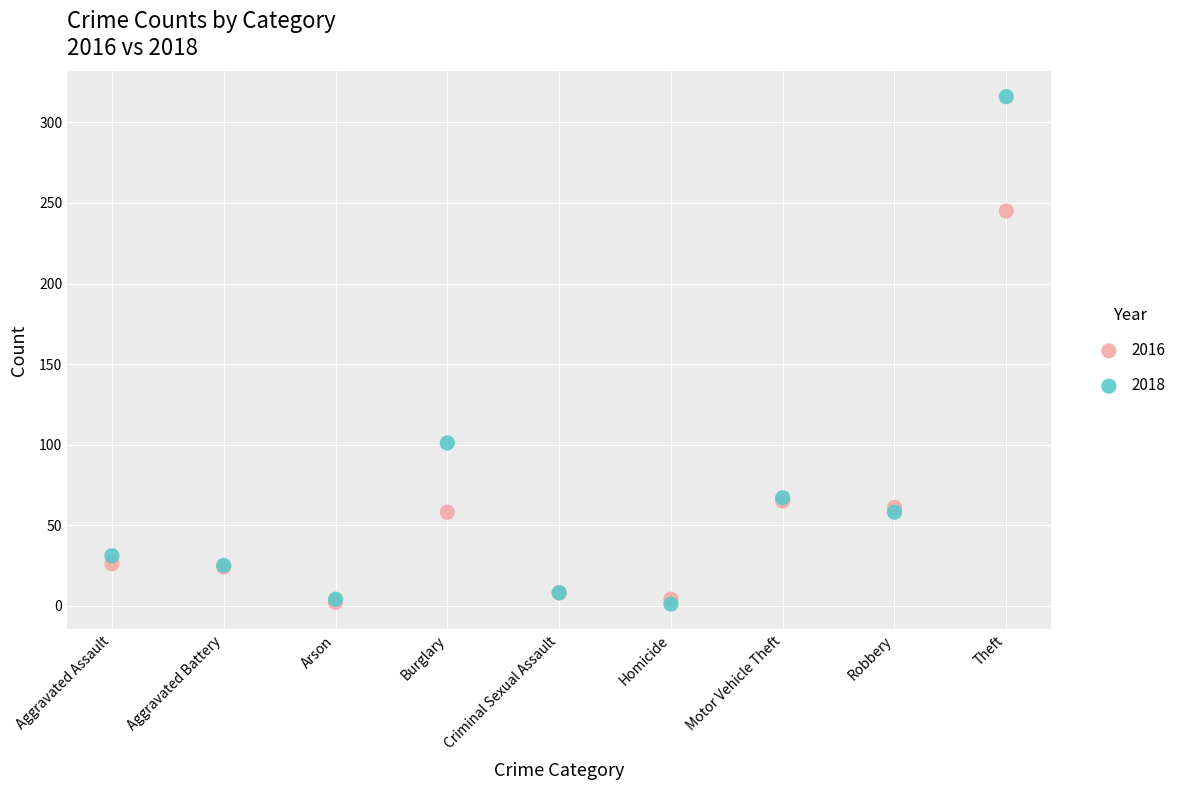

Across all series, what Y value is closest to 158?

101